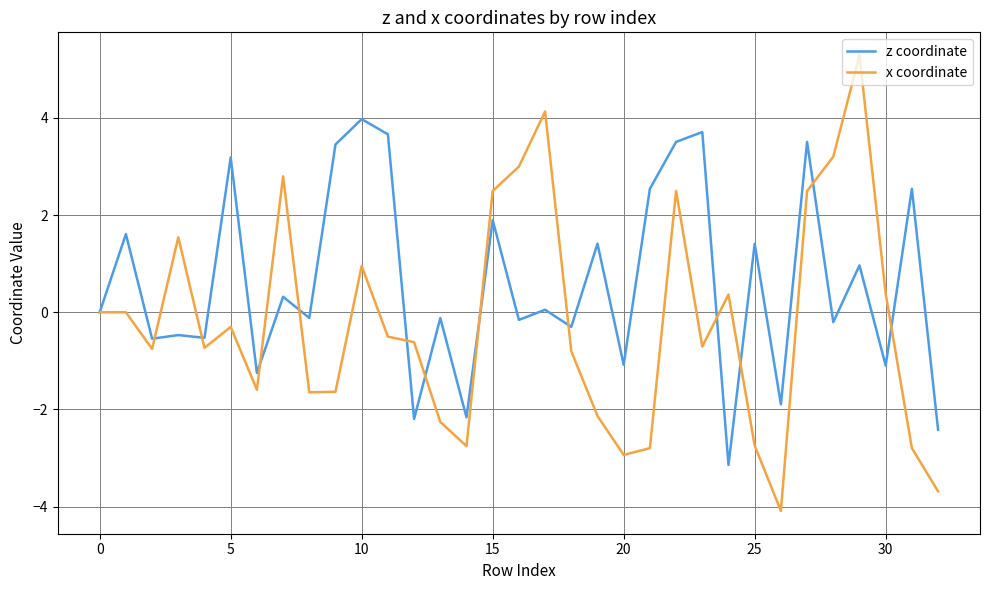

What is the lowest value of the x coordinate series?

-4.1